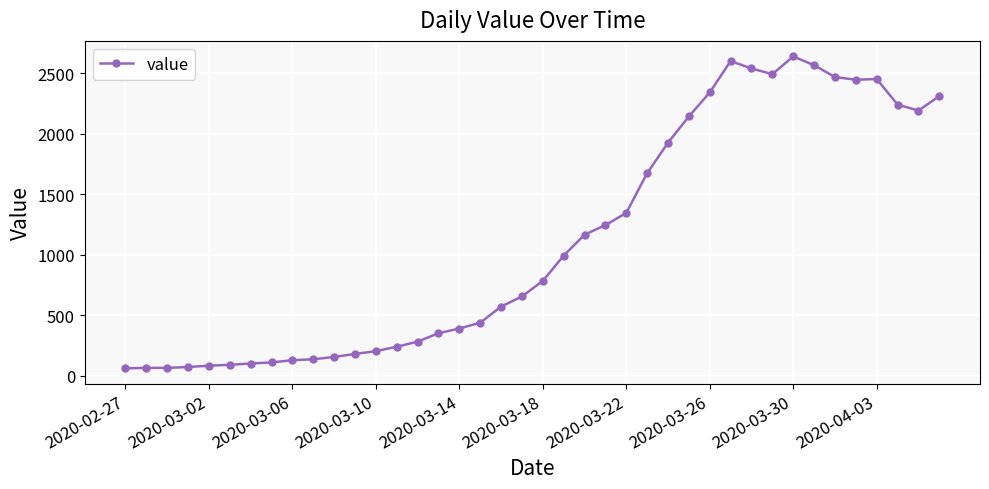

What is the smallest value displayed?

61